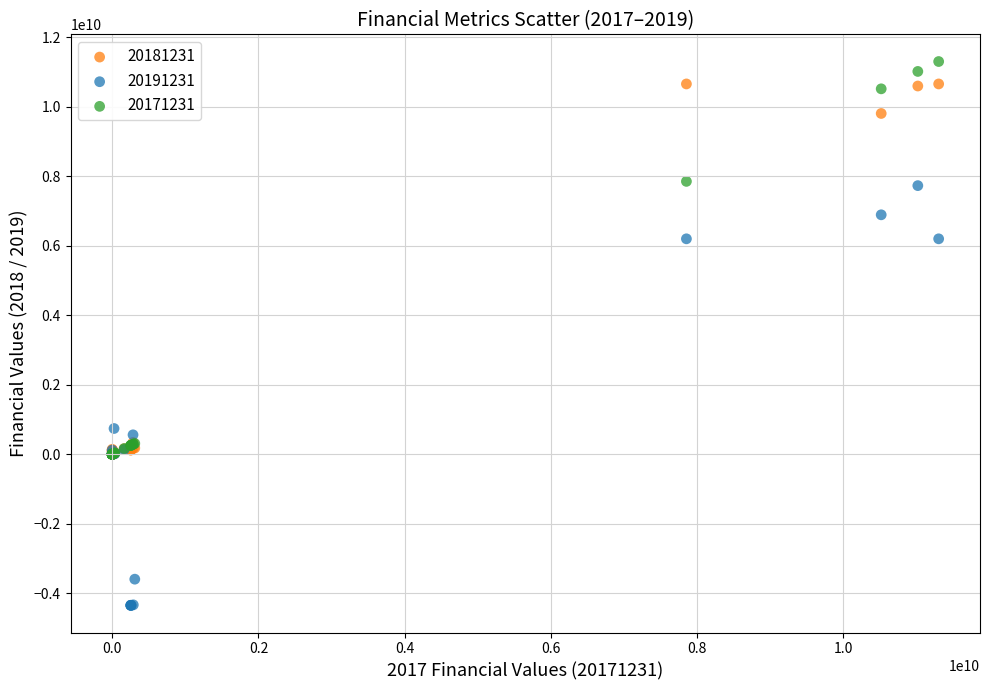

What are all the series names shown in the legend?

20181231, 20191231, 20171231